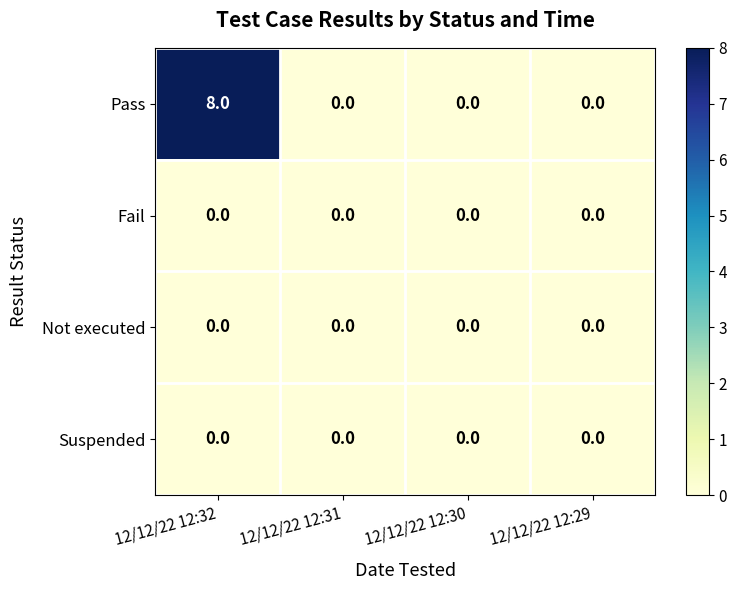

Which series has the largest total across all categories?

Pass